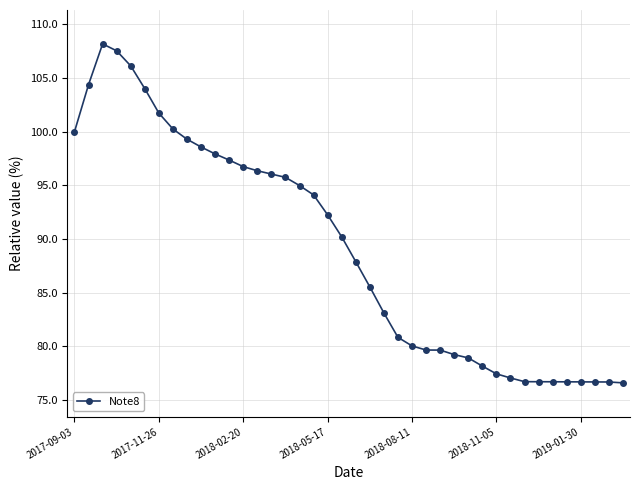

What is the value of the 9th point from the left?

99.3